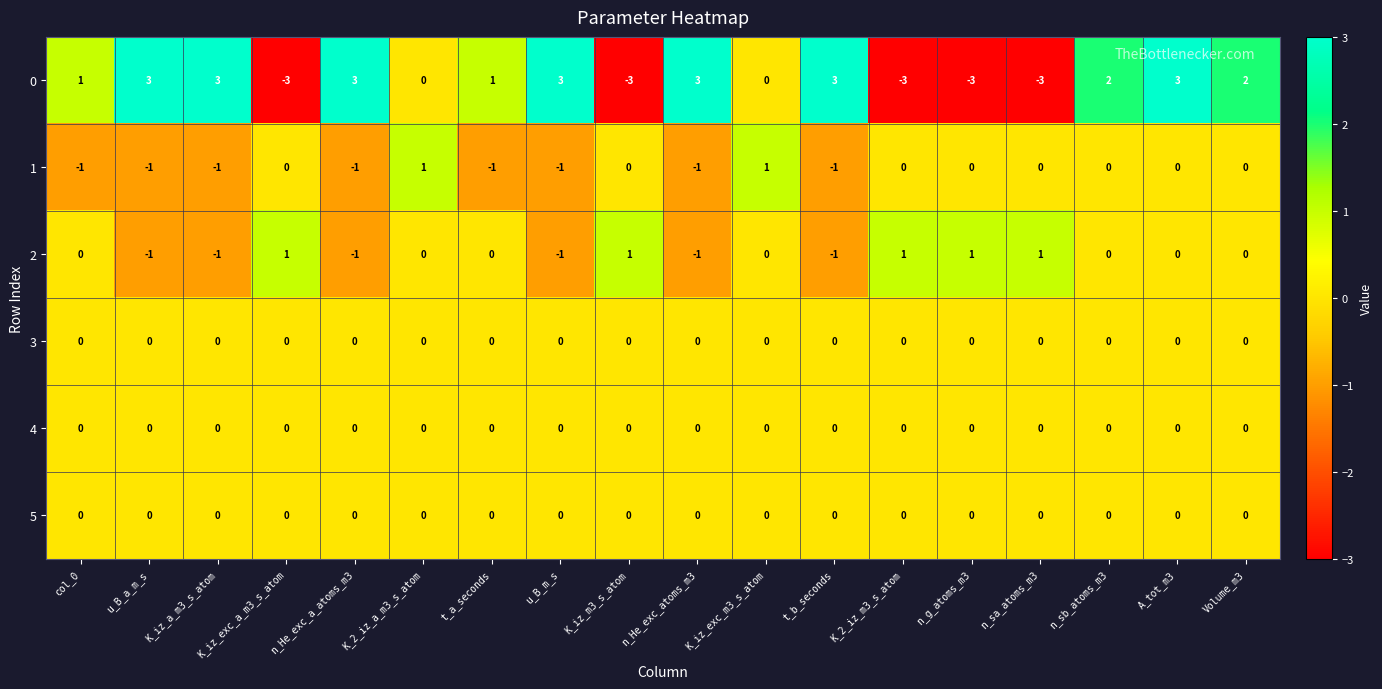

How many data points in 2 are less than 0?

6